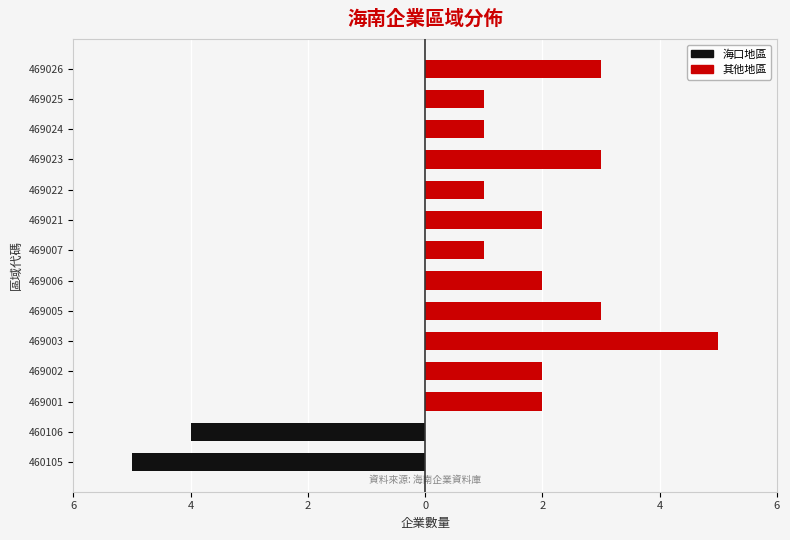

Between 12 and 6, which is larger?

12